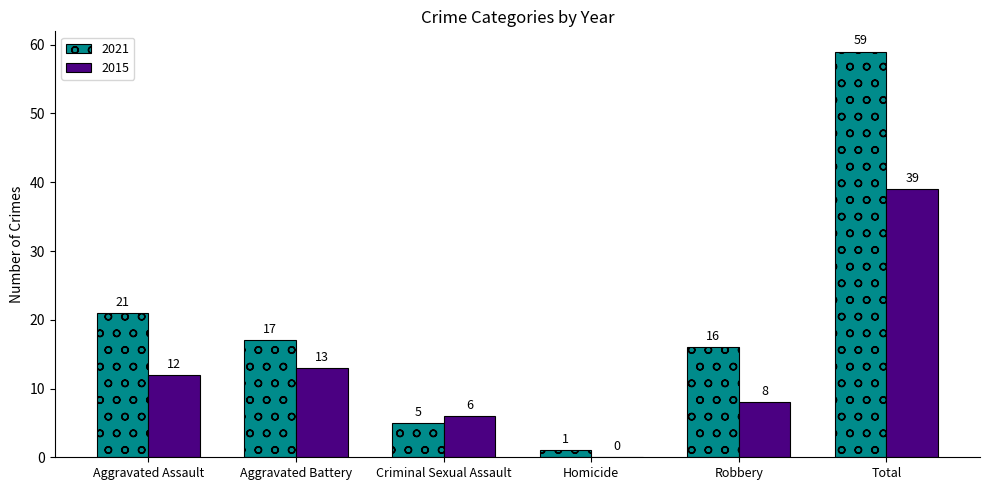

Between Aggravated Assault and Aggravated Battery, which series saw the biggest shift?

2021